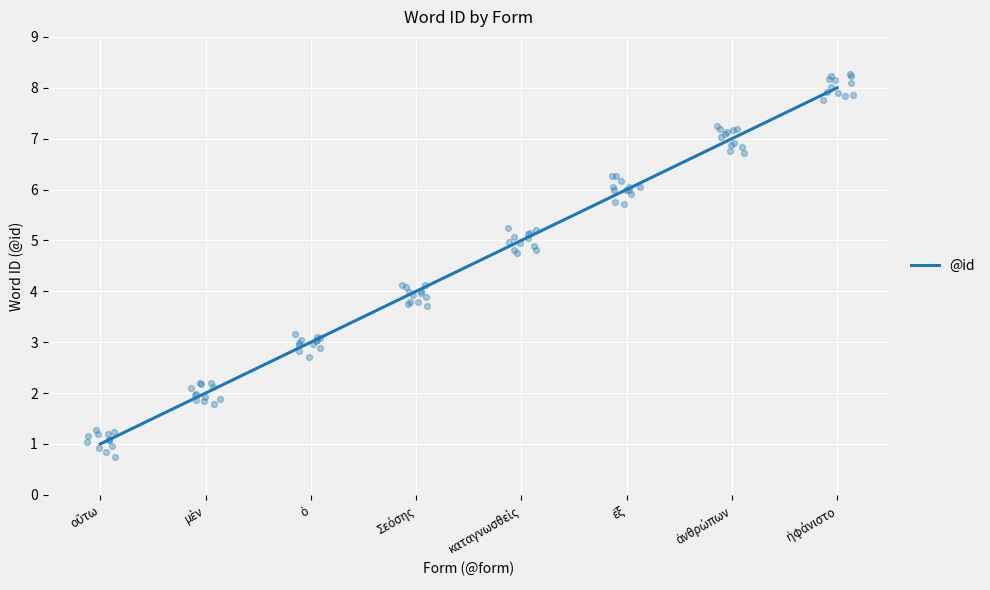

Which has a higher value, ἠφάνιστο or ἀνθρώπων?

ἠφάνιστο